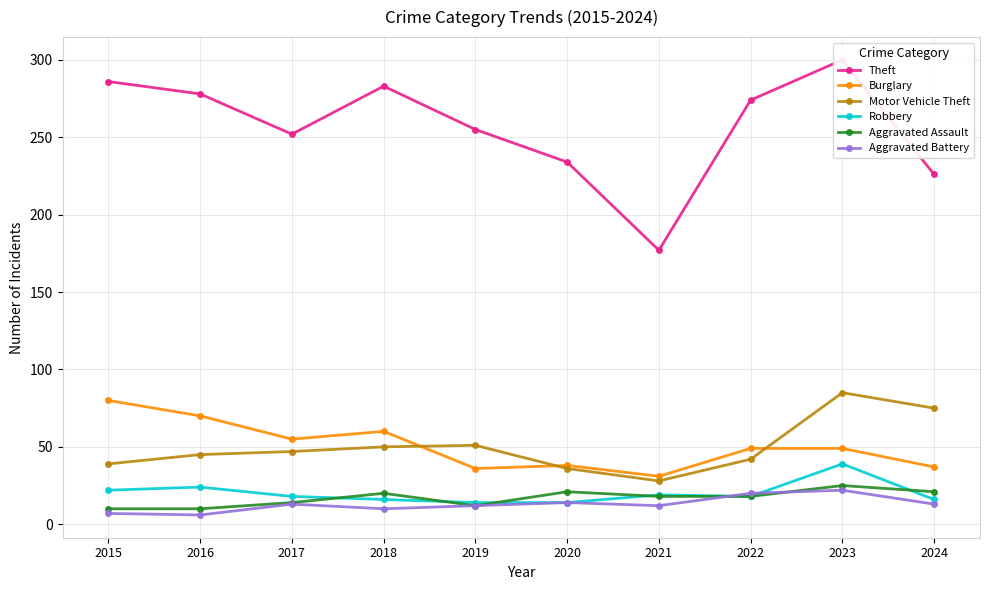

Reading left to right, extract all data points from this chart.

Theft: 2015=286	2016=278	2017=252	2018=283	2019=255	2020=234	2021=177	2022=274	2023=300	2024=226
Burglary: 2015=80	2016=70	2017=55	2018=60	2019=36	2020=38	2021=31	2022=49	2023=49	2024=37
Motor Vehicle Theft: 2015=39	2016=45	2017=47	2018=50	2019=51	2020=36	2021=28	2022=42	2023=85	2024=75
Robbery: 2015=22	2016=24	2017=18	2018=16	2019=14	2020=14	2021=19	2022=18	2023=39	2024=16
Aggravated Assault: 2015=10	2016=10	2017=14	2018=20	2019=12	2020=21	2021=18	2022=18	2023=25	2024=21
Aggravated Battery: 2015=7	2016=6	2017=13	2018=10	2019=12	2020=14	2021=12	2022=20	2023=22	2024=13